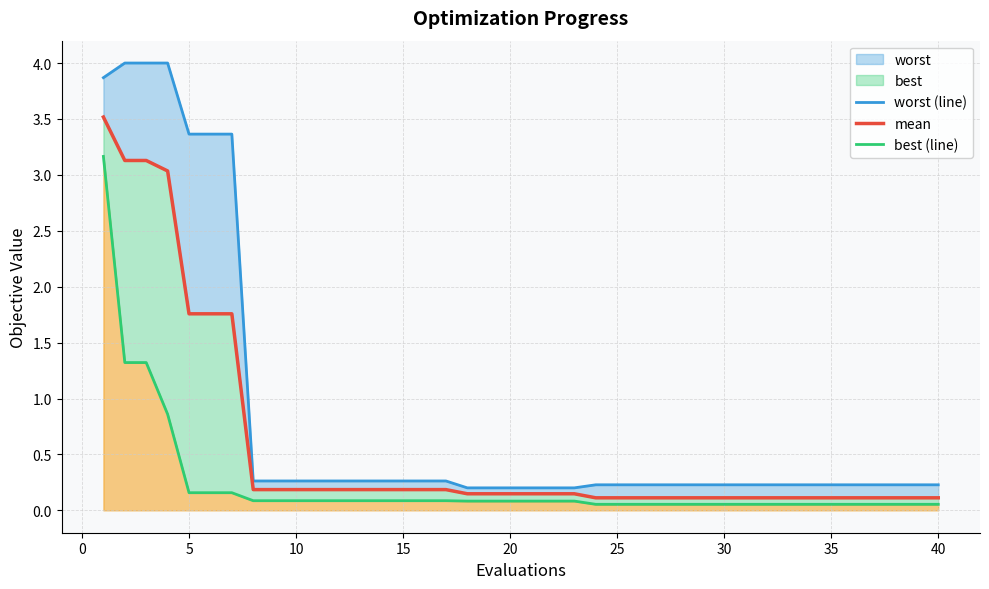

Reading left to right, transcribe all the data shown in this chart.

worst (line): 3.9	4.0	4.0	4.0	3.4	3.4	3.4	0.3	0.3	0.3	0.3	0.3	0.3	0.3	0.3	0.3	0.3	0.2	0.2	0.2	0.2	0.2	0.2	0.2	0.2	0.2	0.2	0.2	0.2	0.2	0.2	0.2	0.2	0.2	0.2	0.2	0.2	0.2	0.2	0.2
mean: 3.5	3.1	3.1	3.0	1.8	1.8	1.8	0.2	0.2	0.2	0.2	0.2	0.2	0.2	0.2	0.2	0.2	0.1	0.1	0.1	0.1	0.1	0.1	0.1	0.1	0.1	0.1	0.1	0.1	0.1	0.1	0.1	0.1	0.1	0.1	0.1	0.1	0.1	0.1	0.1
best (line): 3.2	1.3	1.3	0.9	0.2	0.2	0.2	0.1	0.1	0.1	0.1	0.1	0.1	0.1	0.1	0.1	0.1	0.1	0.1	0.1	0.1	0.1	0.1	0.1	0.1	0.1	0.1	0.1	0.1	0.1	0.1	0.1	0.1	0.1	0.1	0.1	0.1	0.1	0.1	0.1